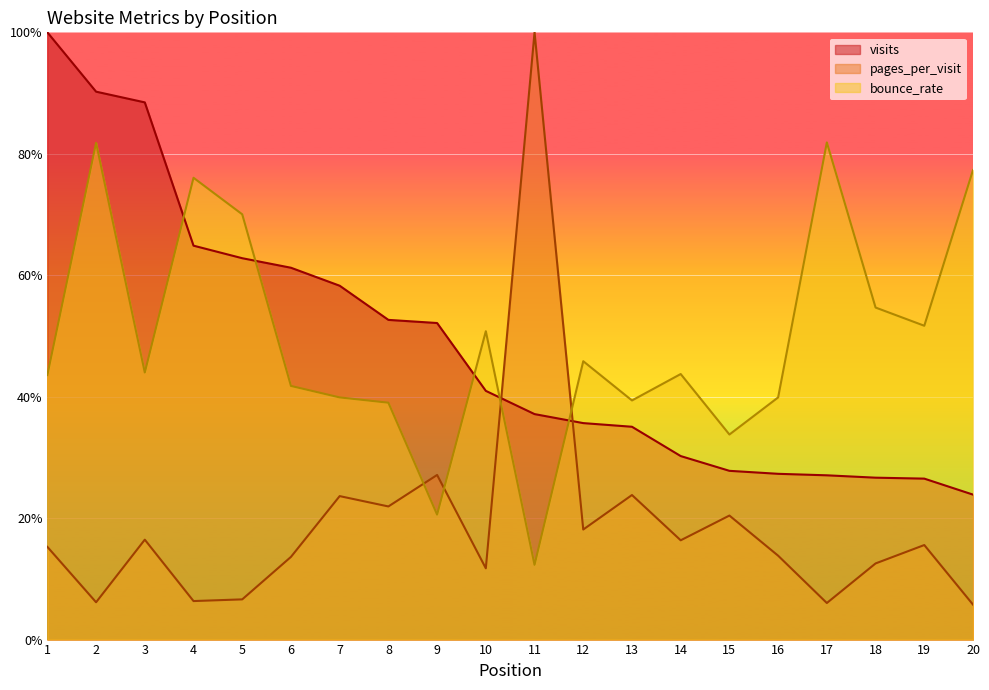

What is the difference between the maximum and minimum values in the pages_per_visit series?

0.9